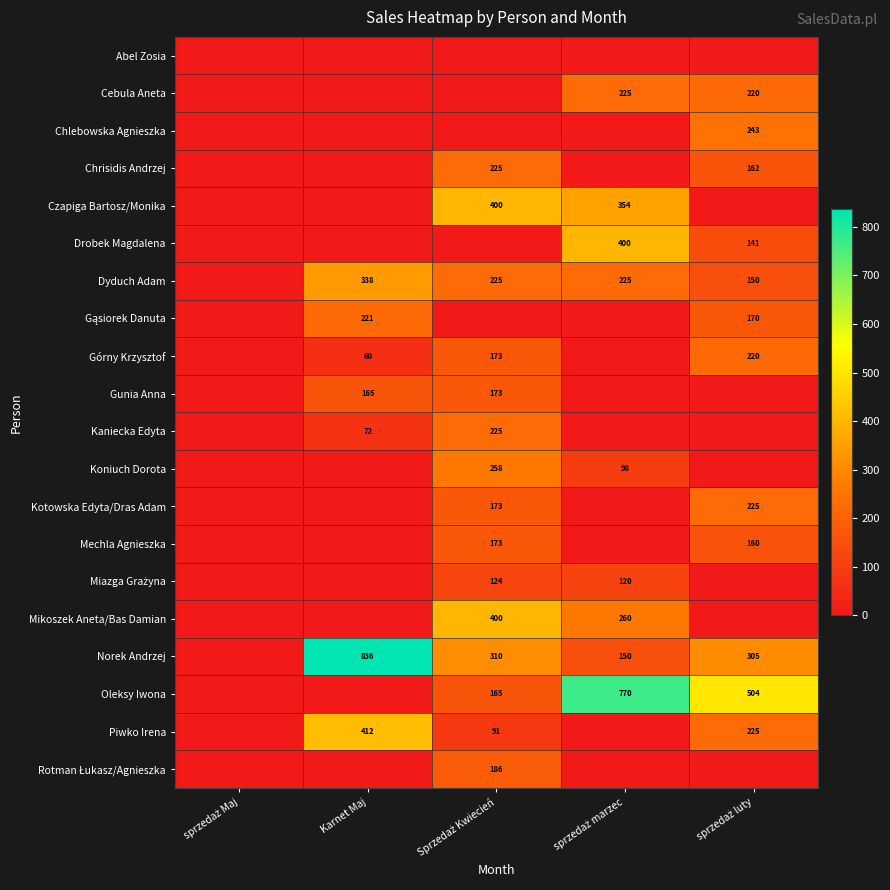

At sprzedaż luty, list the series in order from largest to smallest.

Oleksy Iwona, Norek Andrzej, Chlebowska Agnieszka, Kotowska Edyta/Dras Adam, Piwko Irena, Cebula Aneta, Górny Krzysztof, Gąsiorek Danuta, Chrisidis Andrzej, Mechla Agnieszka, Dyduch Adam, Drobek Magdalena, Abel Zosia, Czapiga Bartosz/Monika, Gunia Anna, Kaniecka Edyta, Koniuch Dorota, Miazga Grażyna, Mikoszek Aneta/Bas Damian, Rotman Łukasz/Agnieszka